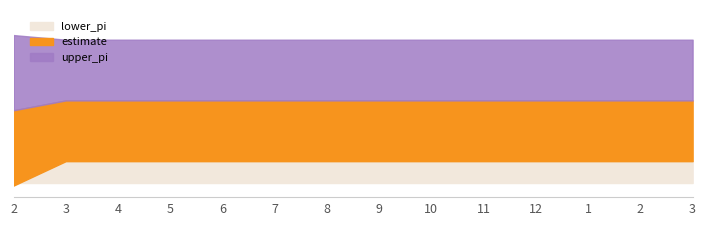

What is the label of the 4th point from the left?

5